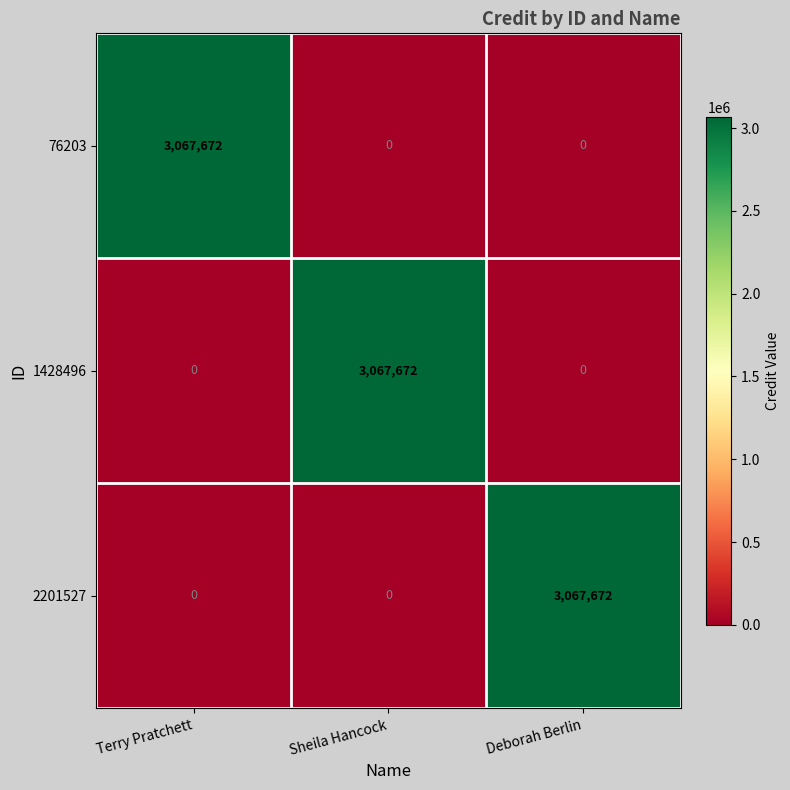

How many 2201527 values are between 0 and 3067672?

3